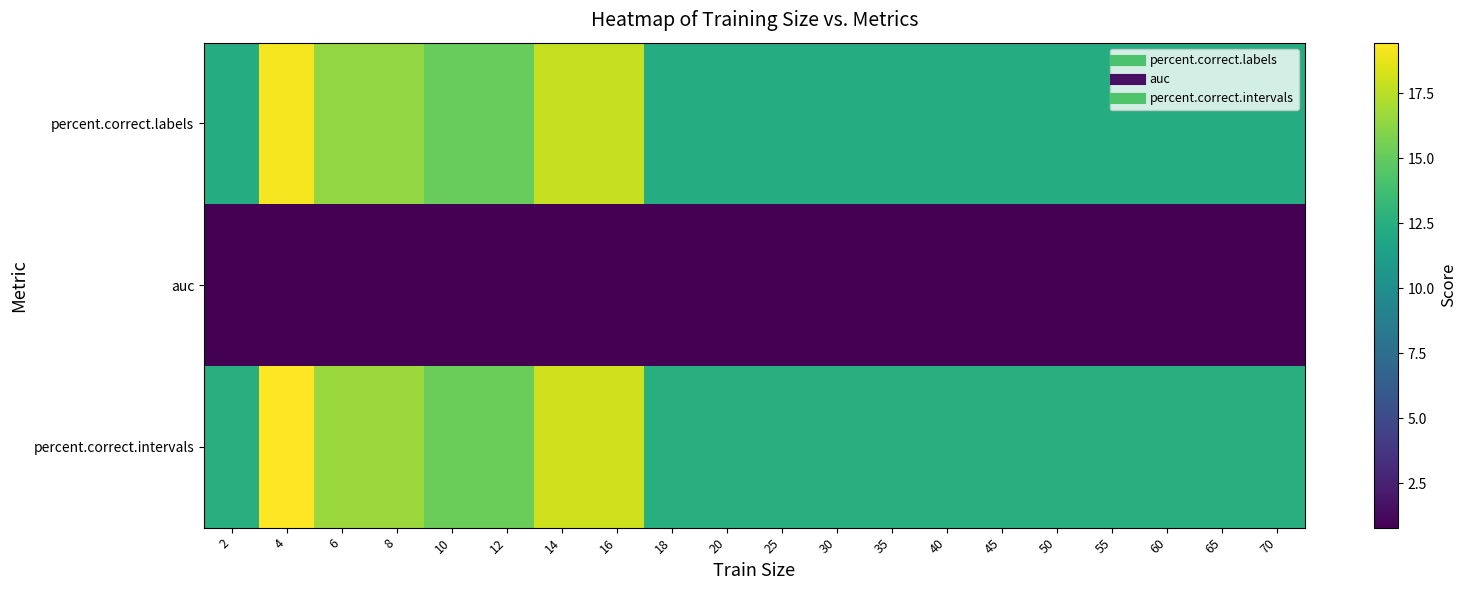

Reading right to left, list all the values displayed in this chart.

percent.correct.labels: 70=12.3	65=12.3	60=12.3	55=12.3	50=12.3	45=12.3	40=12.3	35=12.3	30=12.3	25=12.3	20=12.3	18=12.3	16=17.8	14=17.8	12=15.1	10=15.1	8=16.4	6=16.4	4=19.2	2=12.3
auc: 70=0.8	65=0.8	60=0.8	55=0.8	50=0.8	45=0.8	40=0.8	35=0.8	30=0.8	25=0.8	20=0.8	18=0.8	16=0.8	14=0.8	12=0.8	10=0.8	8=0.8	6=0.8	4=0.8	2=0.8
percent.correct.intervals: 70=12.5	65=12.5	60=12.5	55=12.5	50=12.5	45=12.5	40=12.5	35=12.5	30=12.5	25=12.5	20=12.5	18=12.5	16=18.1	14=18.1	12=15.3	10=15.3	8=16.7	6=16.7	4=19.4	2=12.5